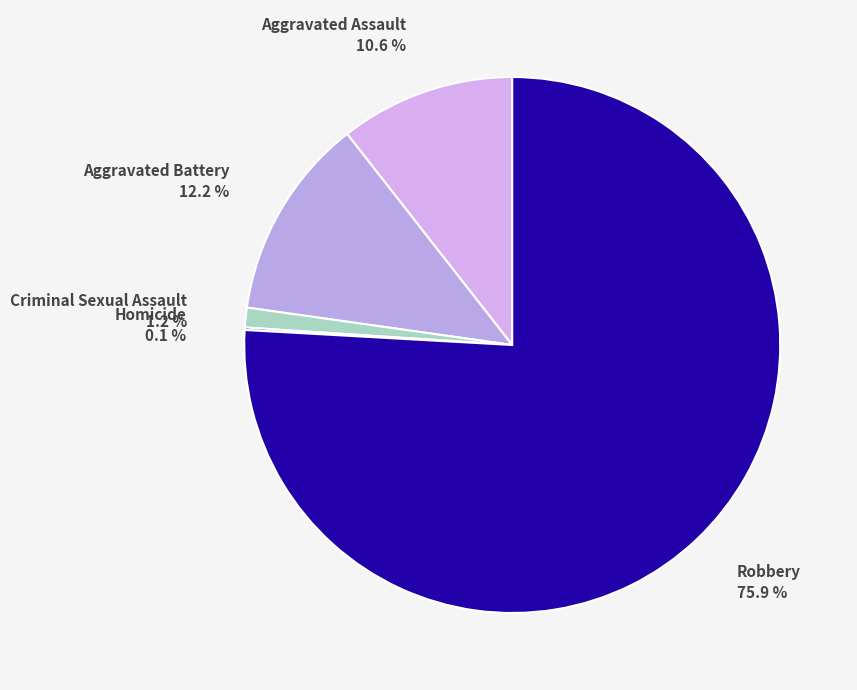

What is the majority slice?

Robbery